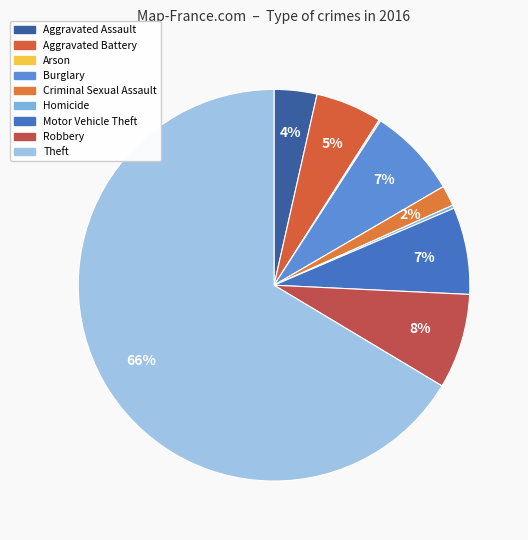

Combined, do Criminal Sexual Assault and Aggravated Assault account for over 50%?

No